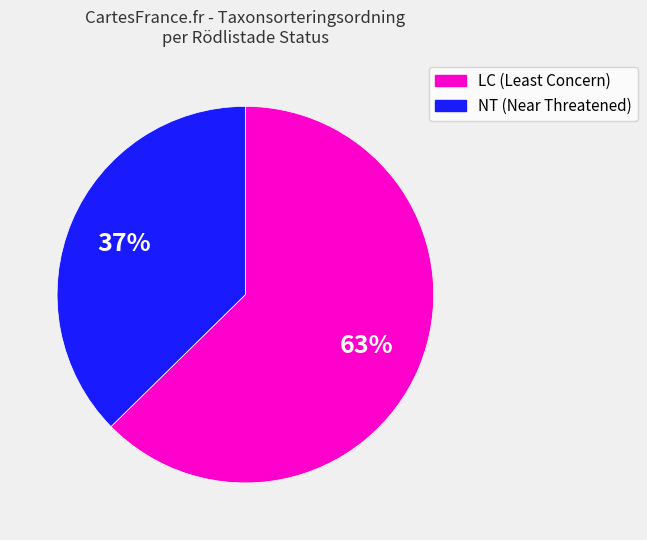

What is the ratio of the value at LC (Least Concern) to the value at NT (Near Threatened)?

1.7